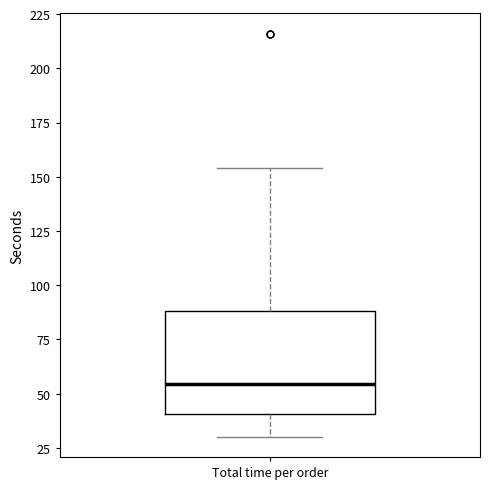

Transcribe this box plot: give where the median line is, the range the box spans, and where the two whiskers end, as read against the y-axis. The values are not printed on the chart, so give them approximately, as read against the axis.

median 55, box 40 to 90, whiskers 30 to 155